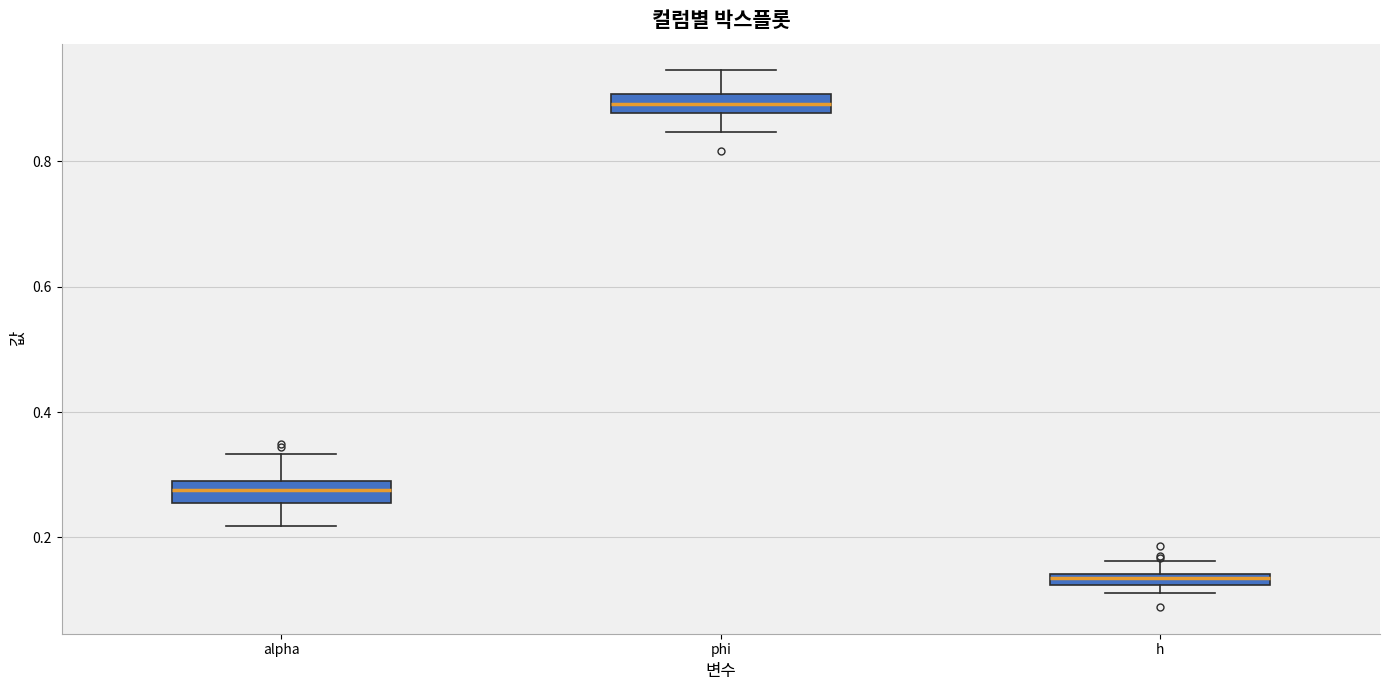

Where is the lower edge of the box for h on the y-axis? The values are not printed on the chart, so give them approximately, as read against the axis.

0.12